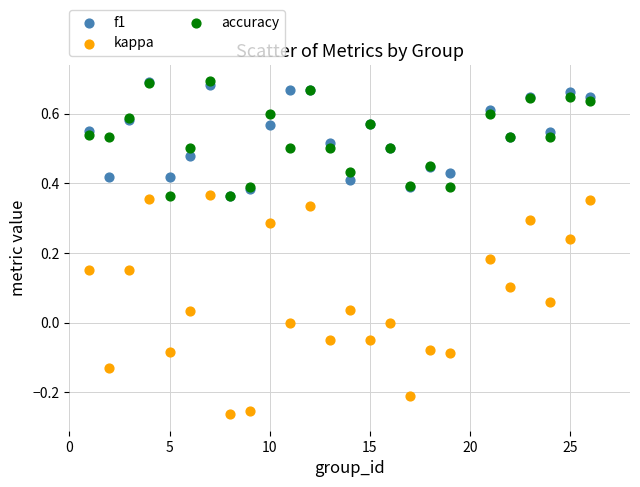

Which series has the largest Y range (max minus min)?

kappa